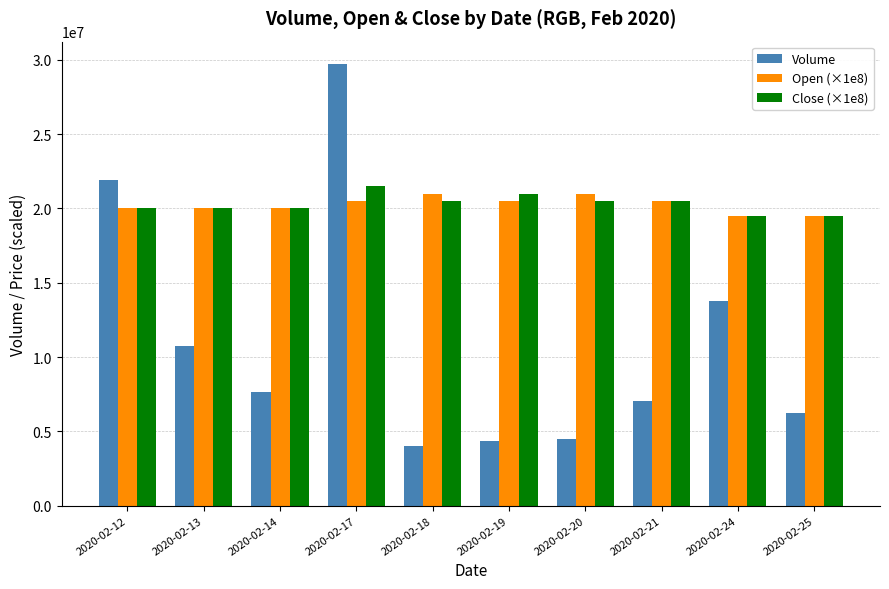

Reading left to right, extract all data points from this chart.

Volume: 21900600	10736400	7675100	29740900	4044900	4328300	4489500	7072500	13790800	6266000
Open (×1e8): 20000000	20000000	20000000	20500000	21000000	20500000	21000000	20500000	19500000	19500000
Close (×1e8): 20000000	20000000	20000000	21500000	20500000	21000000	20500000	20500000	19500000	19500000